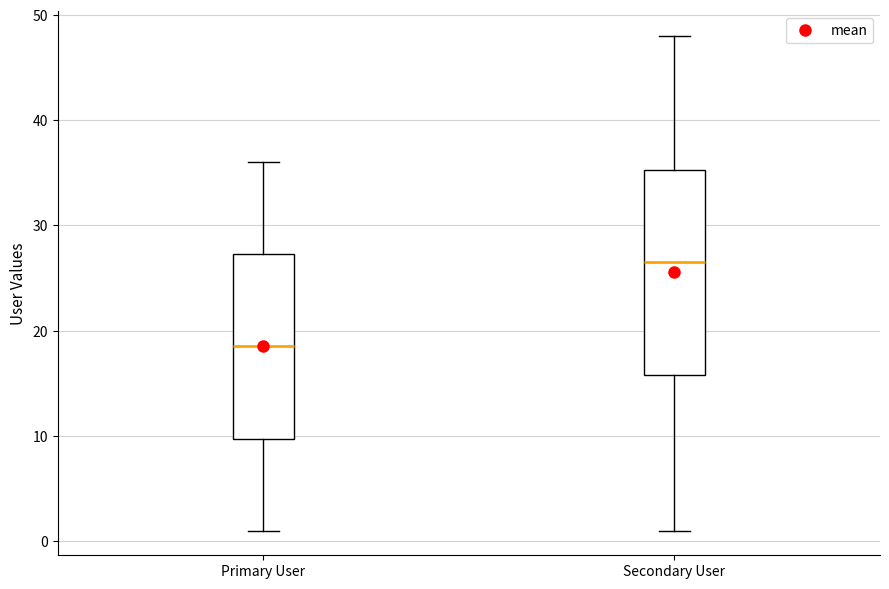

Reading left to right, transcribe this box plot: for each box, give where its median line is, the range the box spans, and where its two whiskers end, as read against the y-axis. The values are not printed on the chart, so give them approximately, as read against the axis.

Primary User: median 19, box 10 to 27, whiskers 1 to 36
Secondary User: median 27, box 16 to 35, whiskers 1 to 48